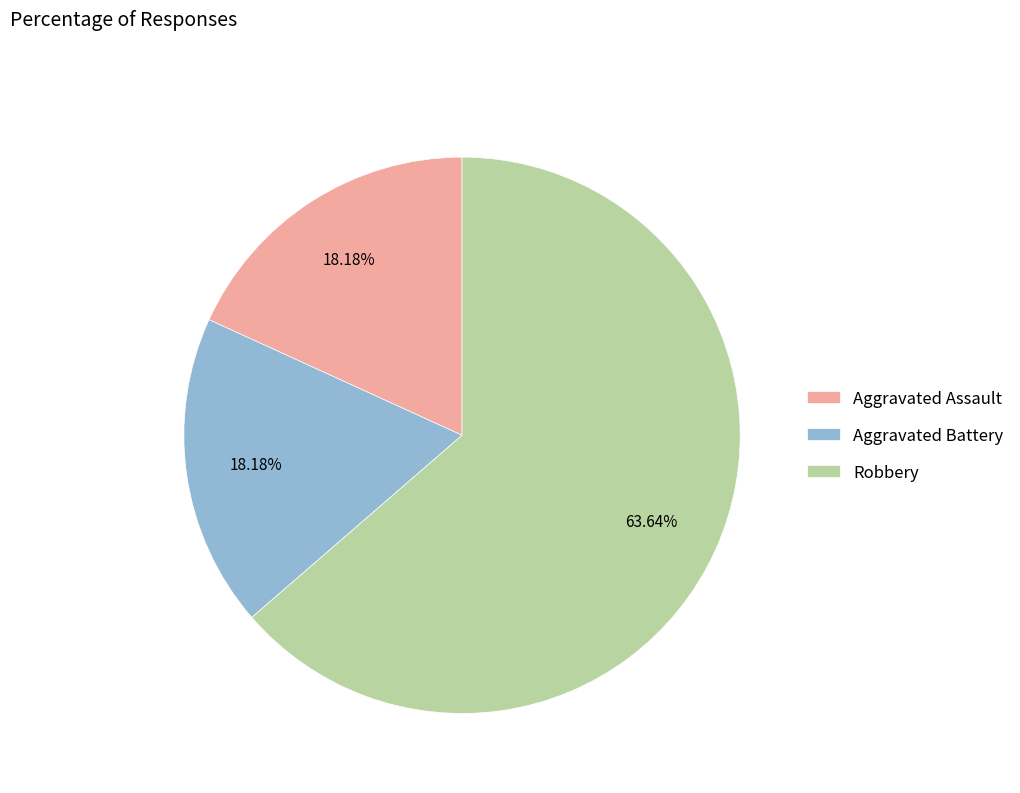

Which slice represents more than half of the pie?

Robbery